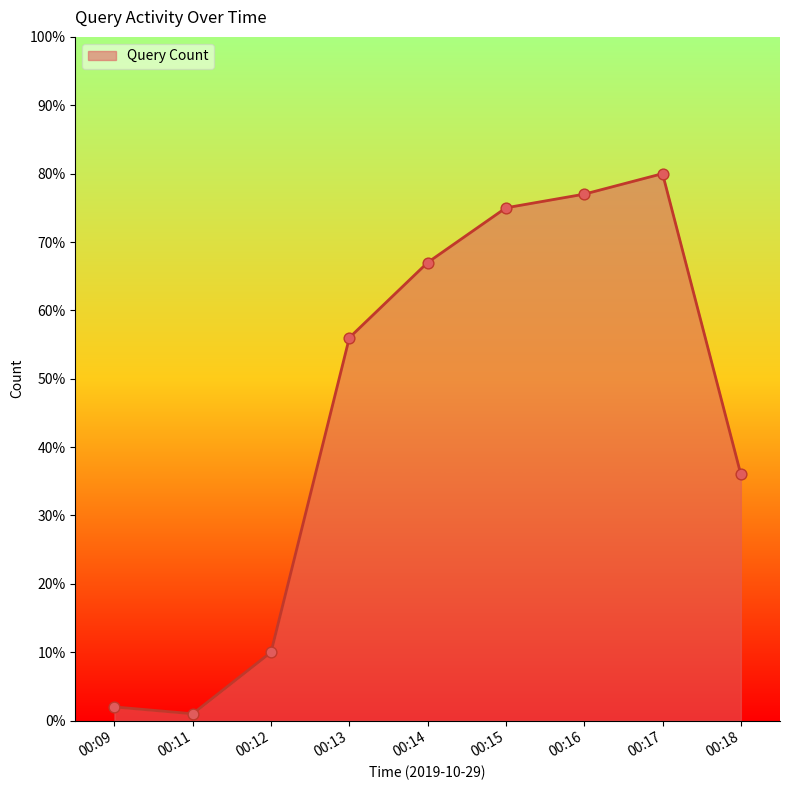

What is the change in value from 00:15 to 00:16?

+2